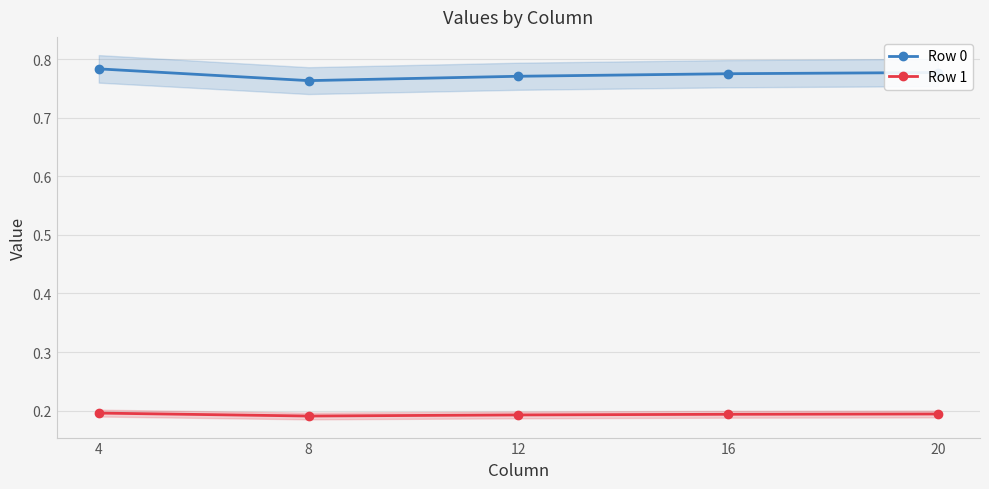

True or false: Row 1 has a value of 0.2 at 8.

True